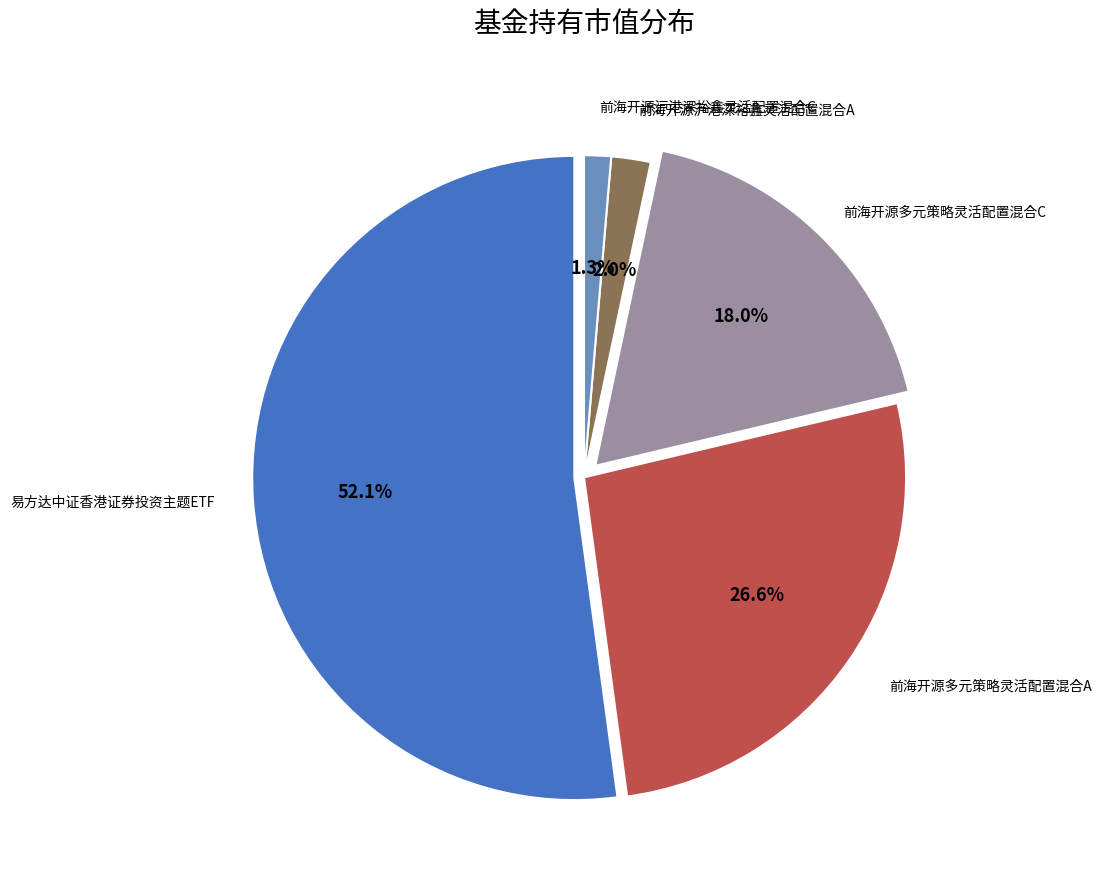

Count the number of slices in the pie.

5